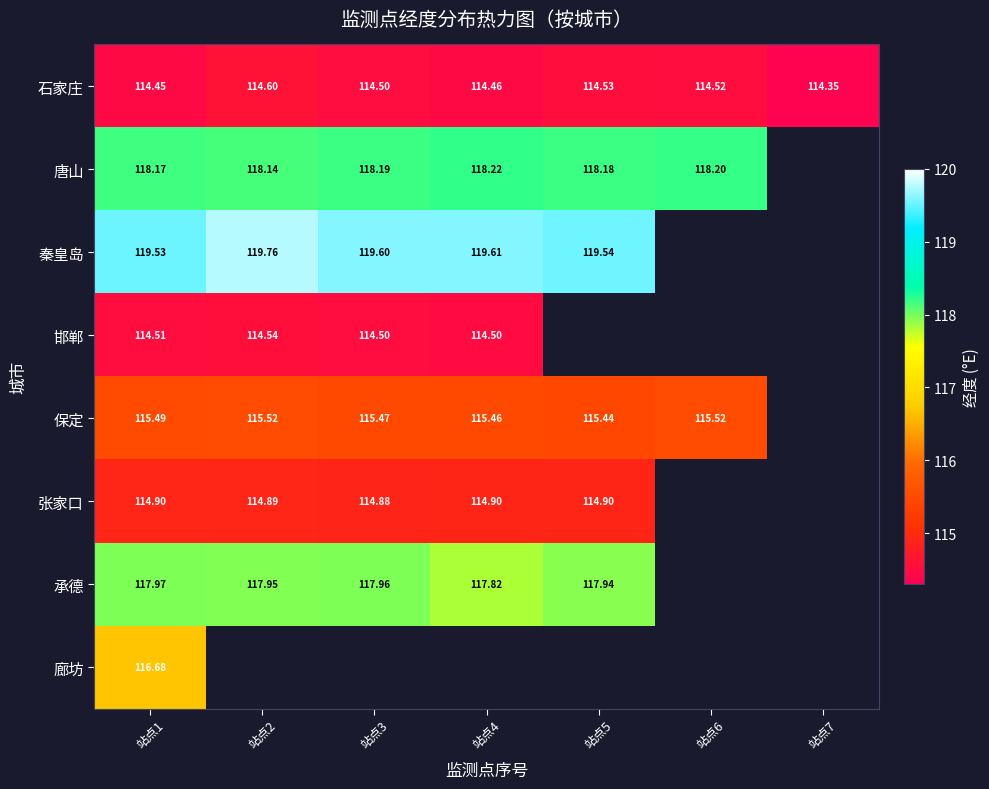

Which has a higher value, 站点5 or 站点3?

站点5